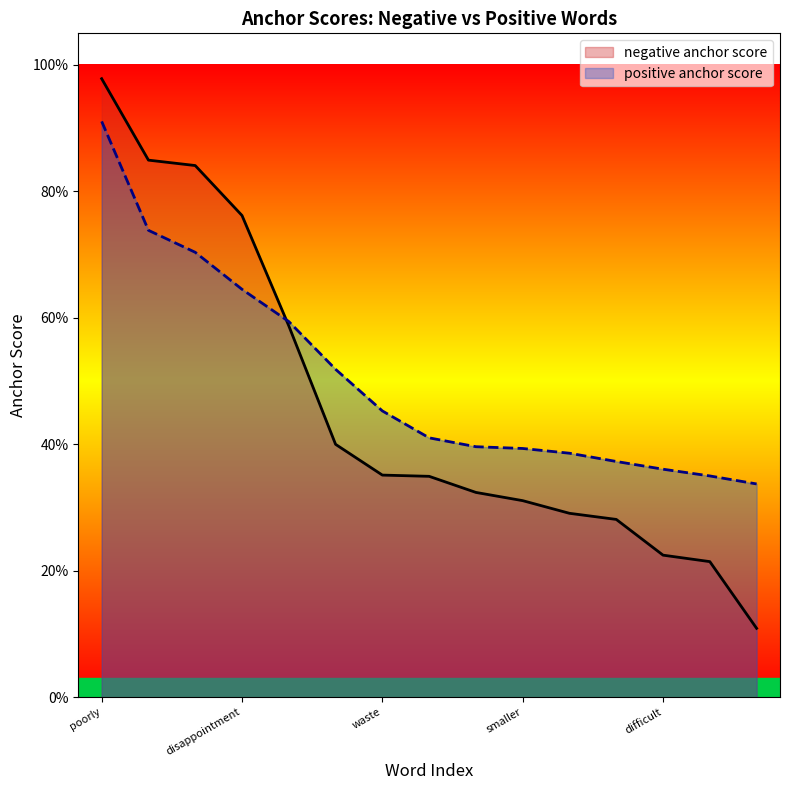

How many lines are shown in the chart?

2